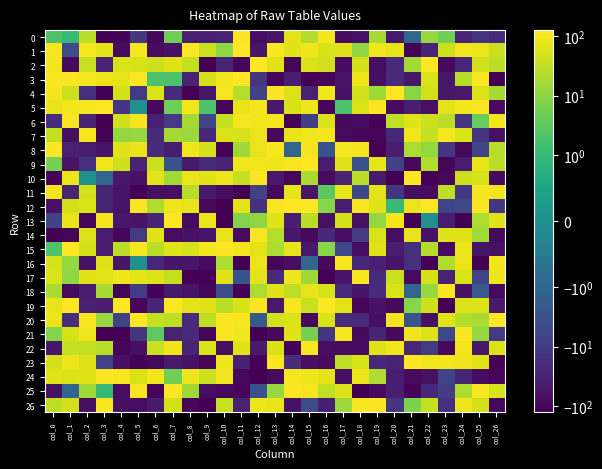

Which series changed the most between col_13 and col_18?

3